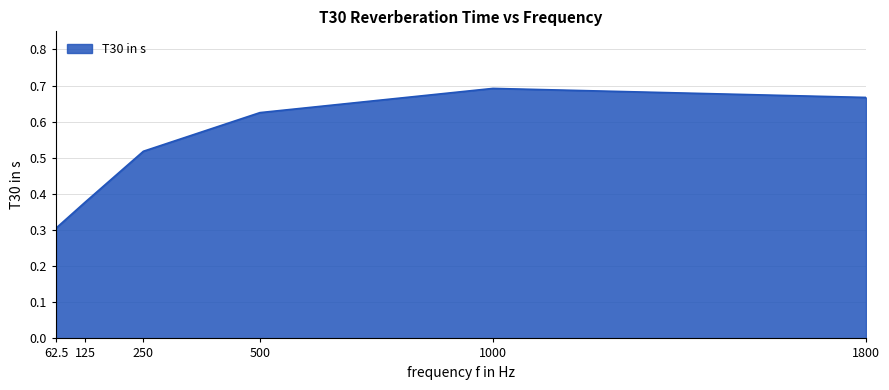

What position from the left is 125?

2